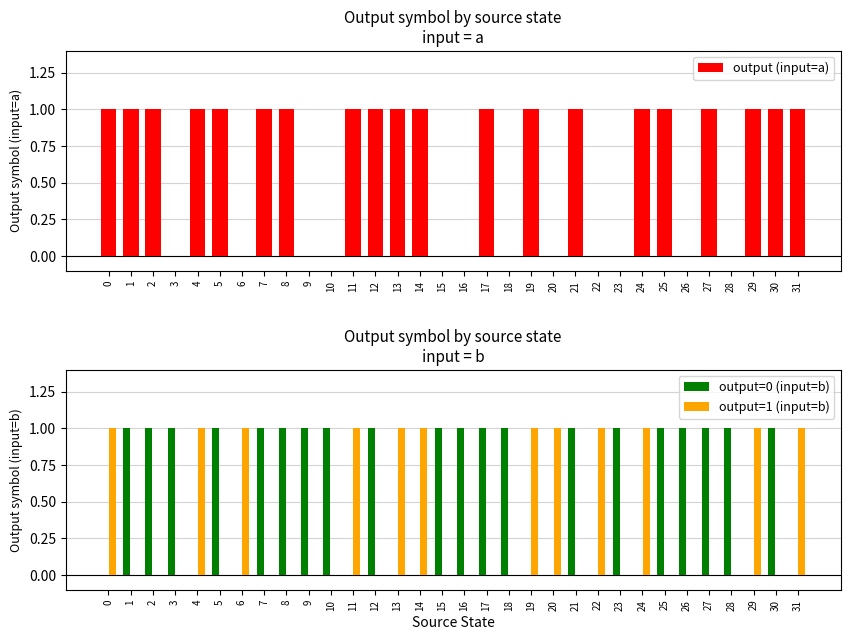

How many values in the output (input=a) series are below 1?

12